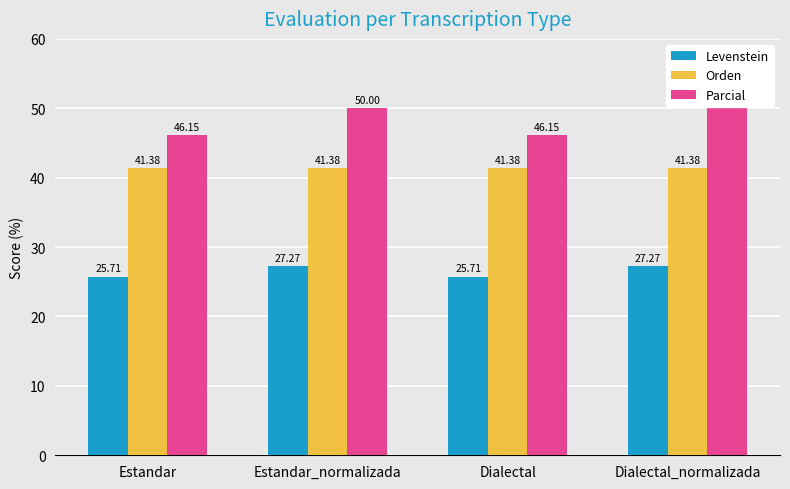

What is the difference between the highest and lowest values at Estandar?

20.4